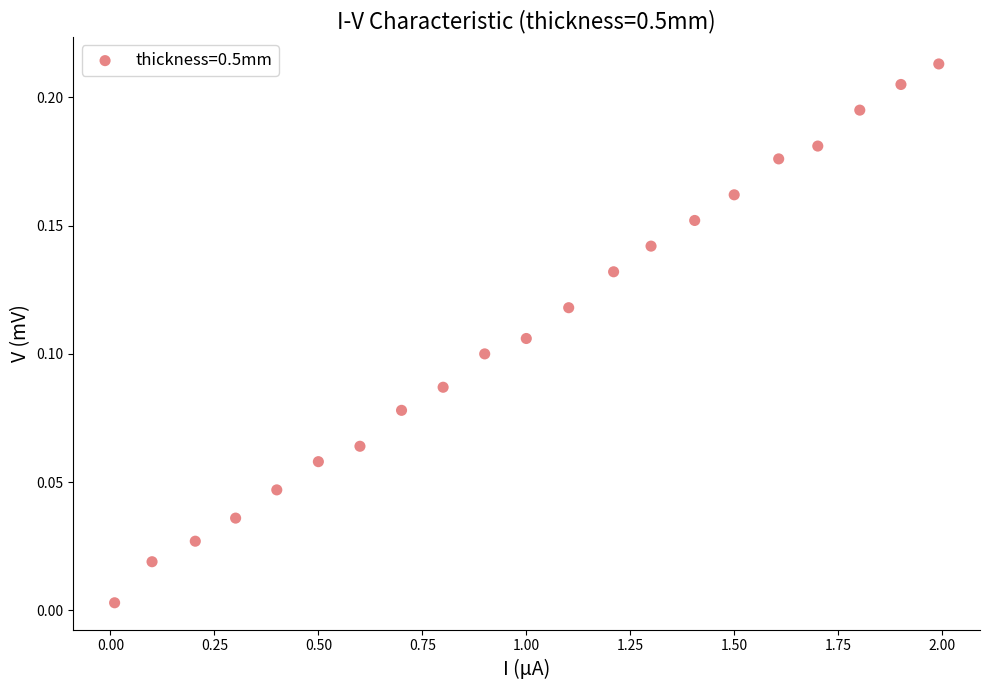

What is the range of X values (max minus min)?

2.0